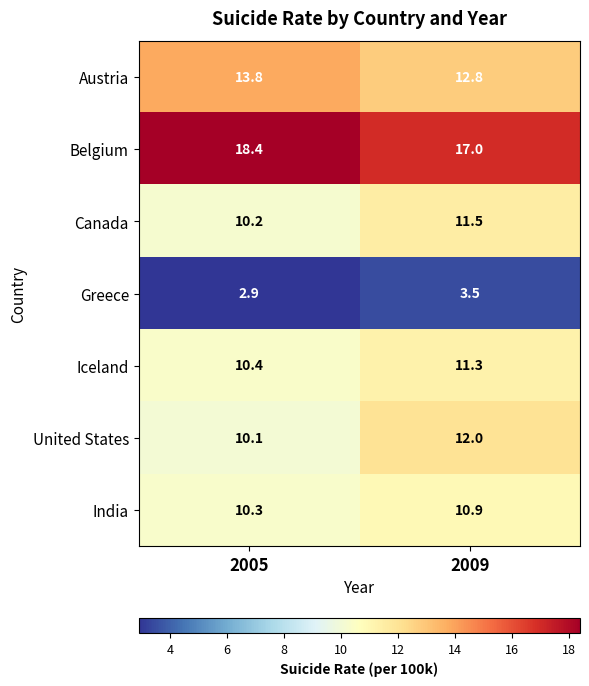

Which label corresponds to the smallest value in the chart?

2005